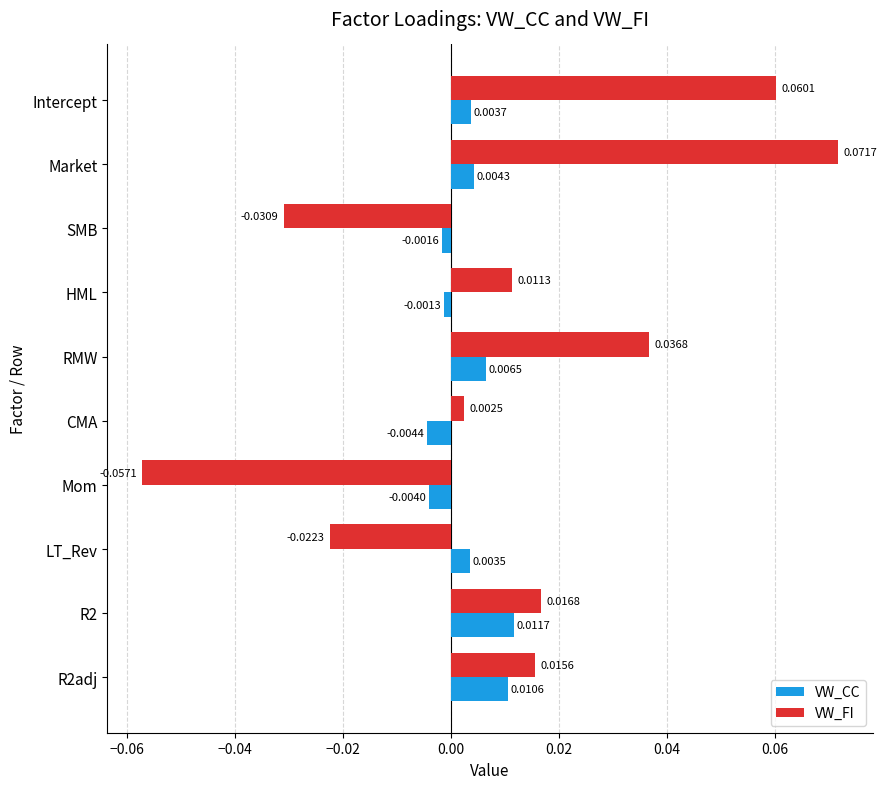

At which category does the chart reach its minimum across all series?

Mom